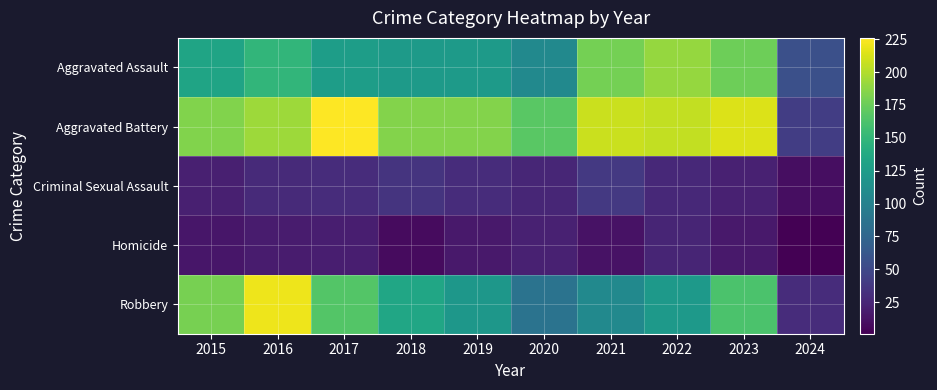

Which has a higher value, 2021 or 2016?

2021